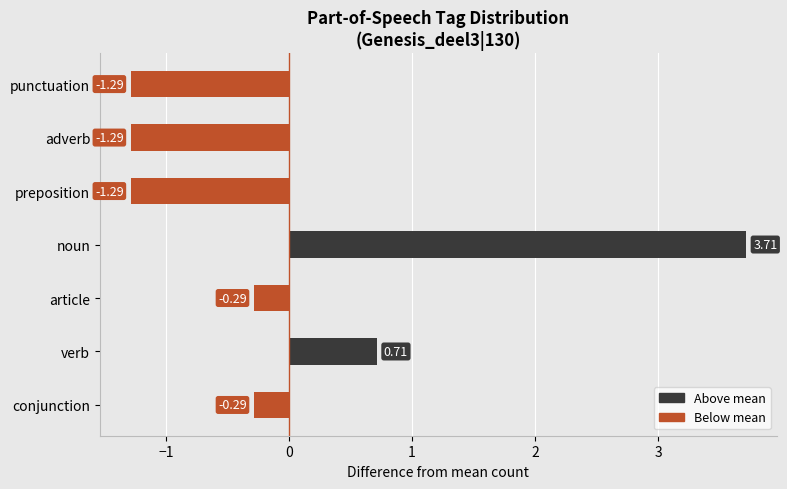

Are the bars grouped side by side (vs. stacked)?

No